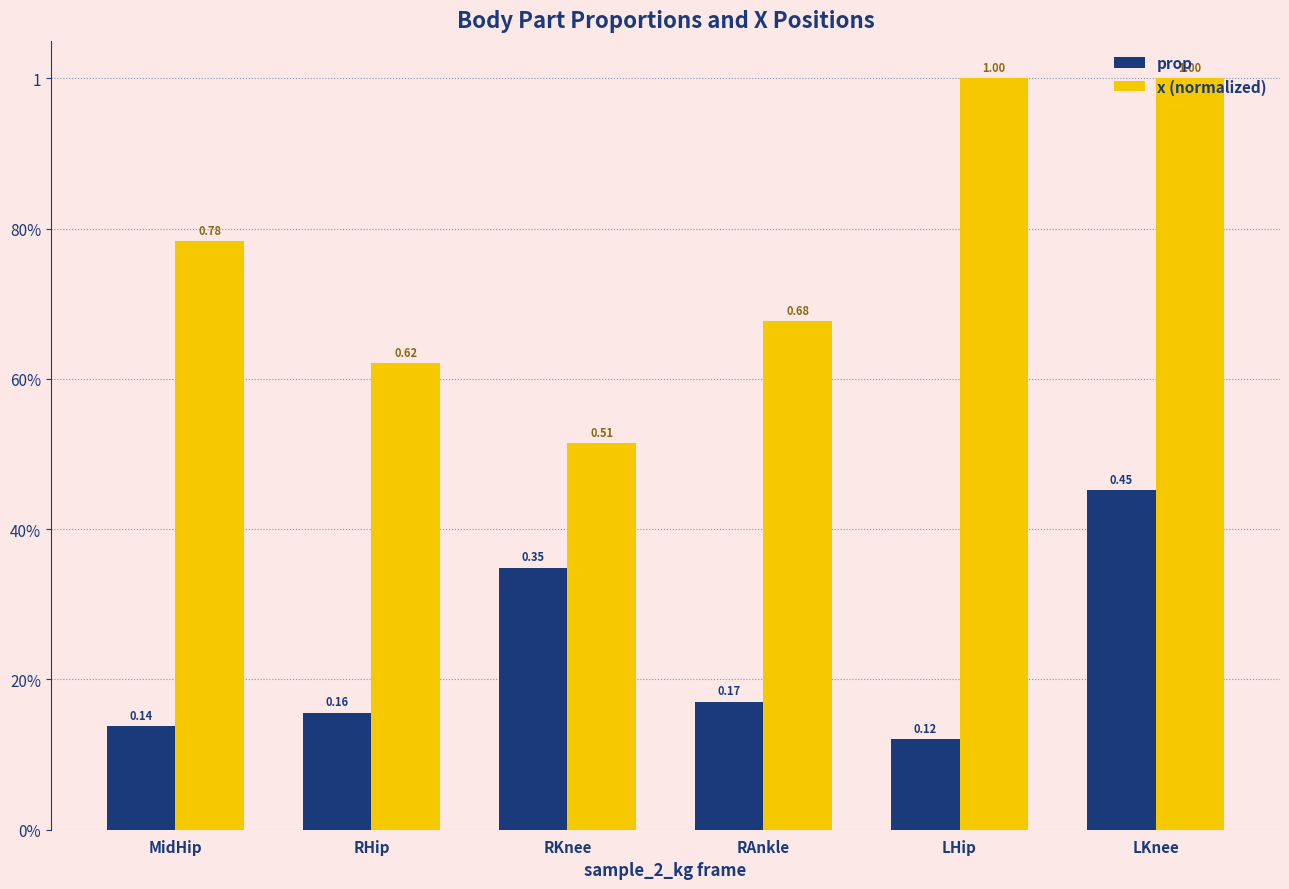

What is the label of the 1st bar from the left?

MidHip